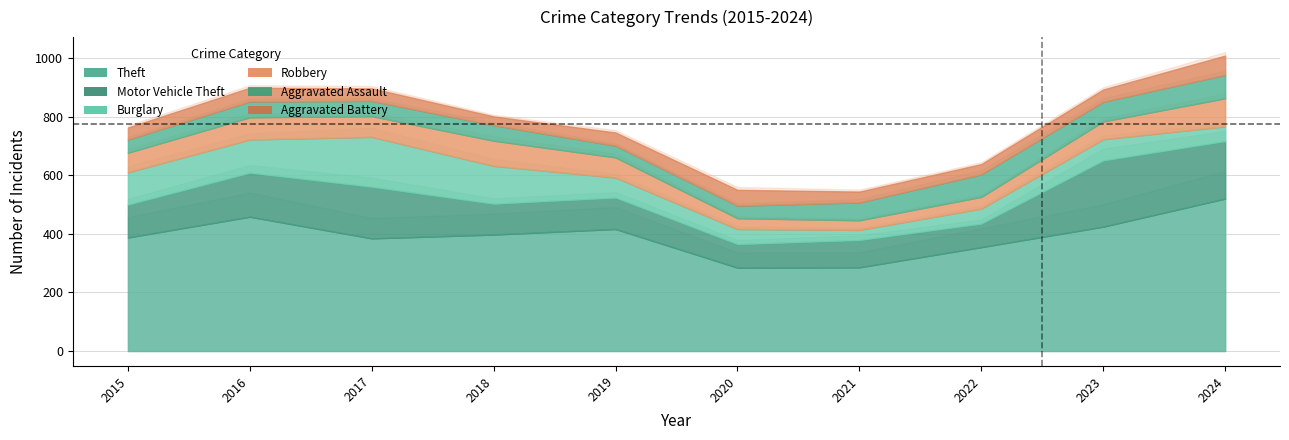

What is the difference between the maximum and minimum values in the Aggravated Battery series?

36